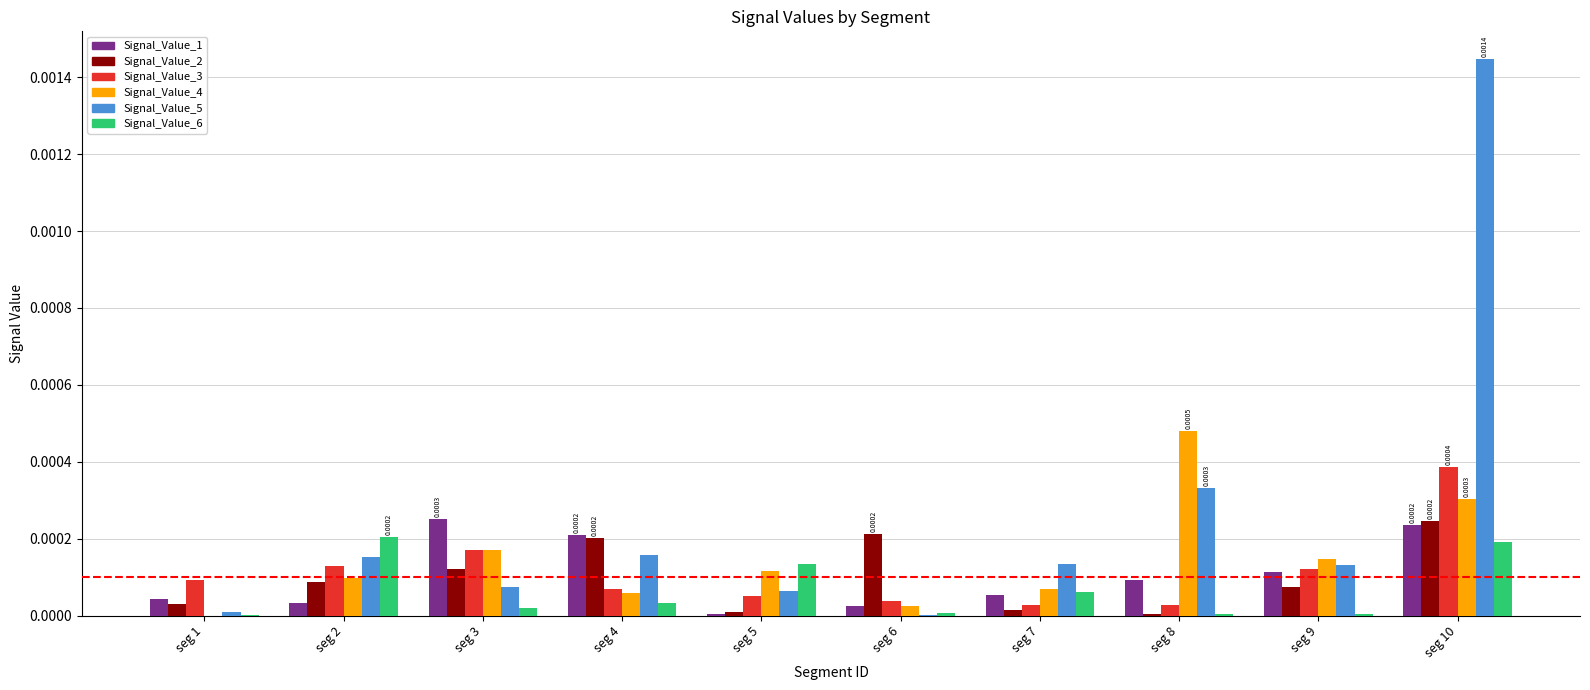

At which category is the sum across all series the highest?

seg 10